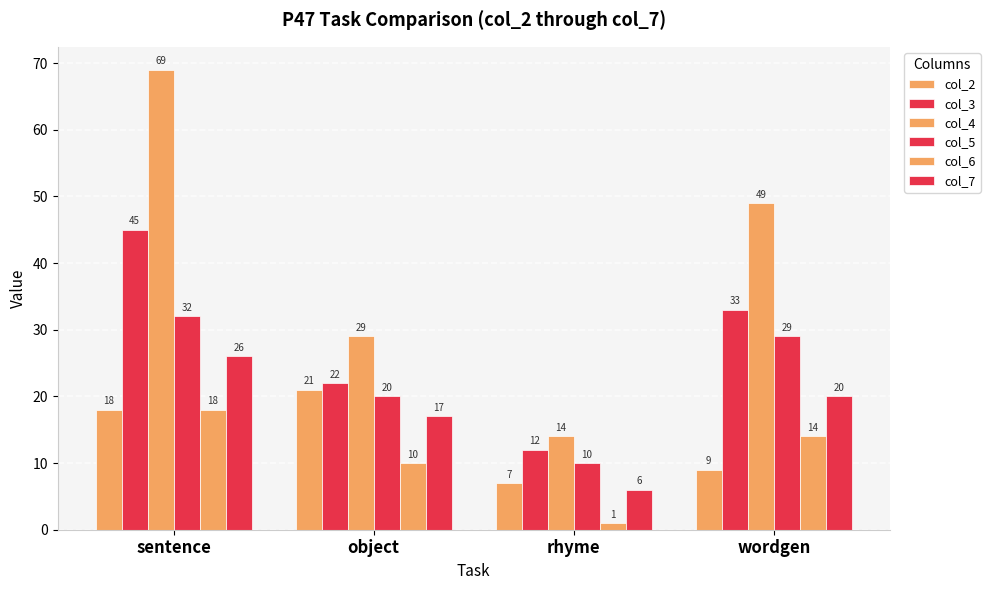

Reading left to right, extract all data points from this chart.

col_2: 18	21	7	9
col_3: 45	22	12	33
col_4: 69	29	14	49
col_5: 32	20	10	29
col_6: 18	10	1	14
col_7: 26	17	6	20